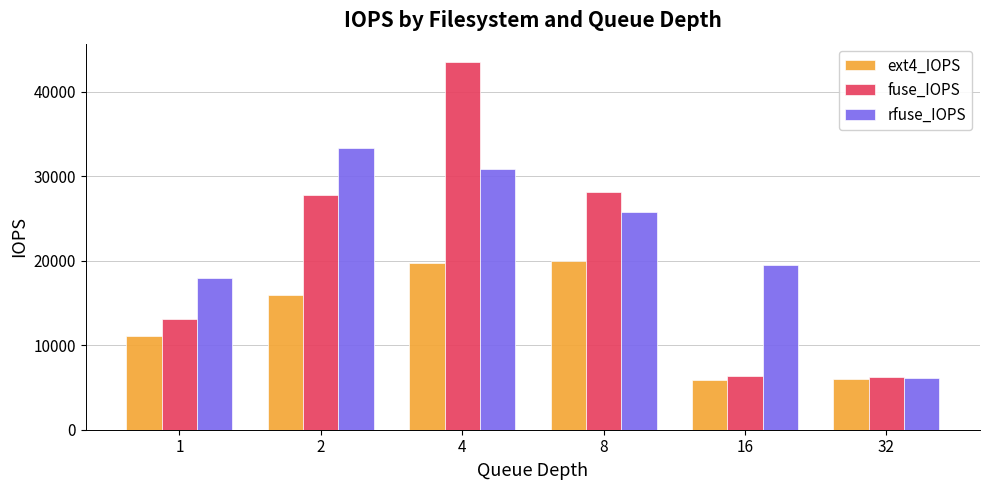

Are the bars grouped side by side (vs. stacked)?

Yes